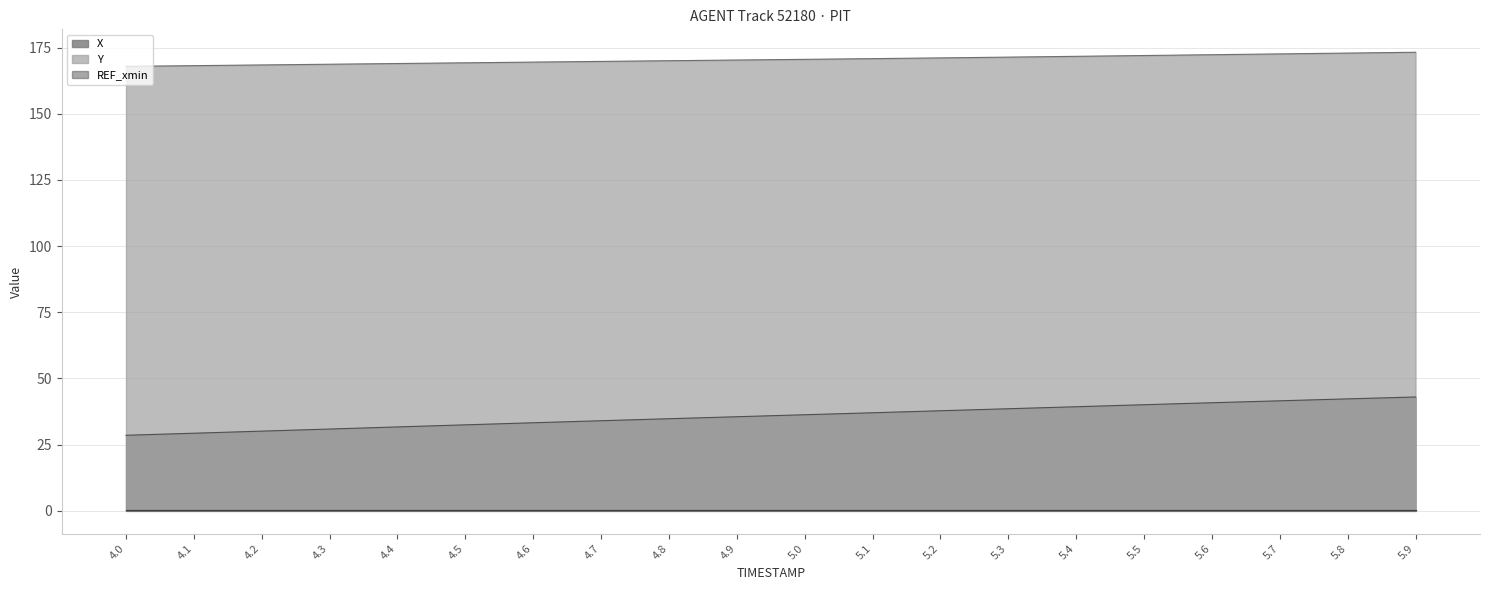

Which series has the largest total across all categories?

Y